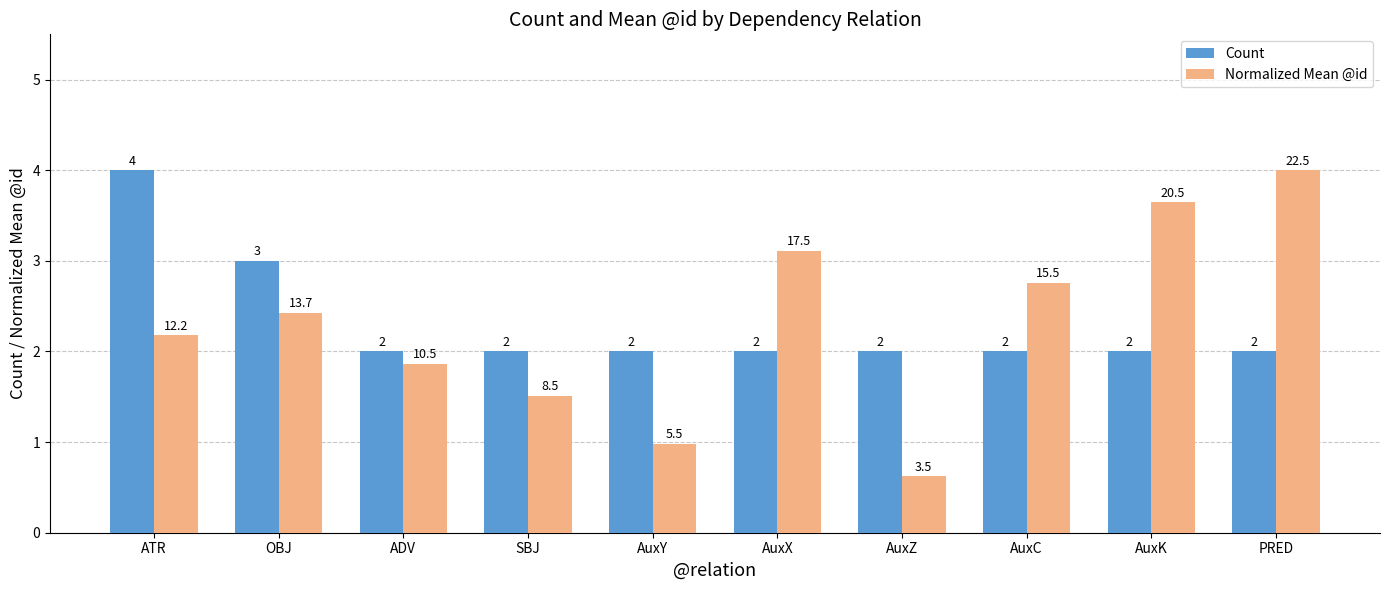

Which series changed the most between SBJ and AuxX?

Normalized Mean @id